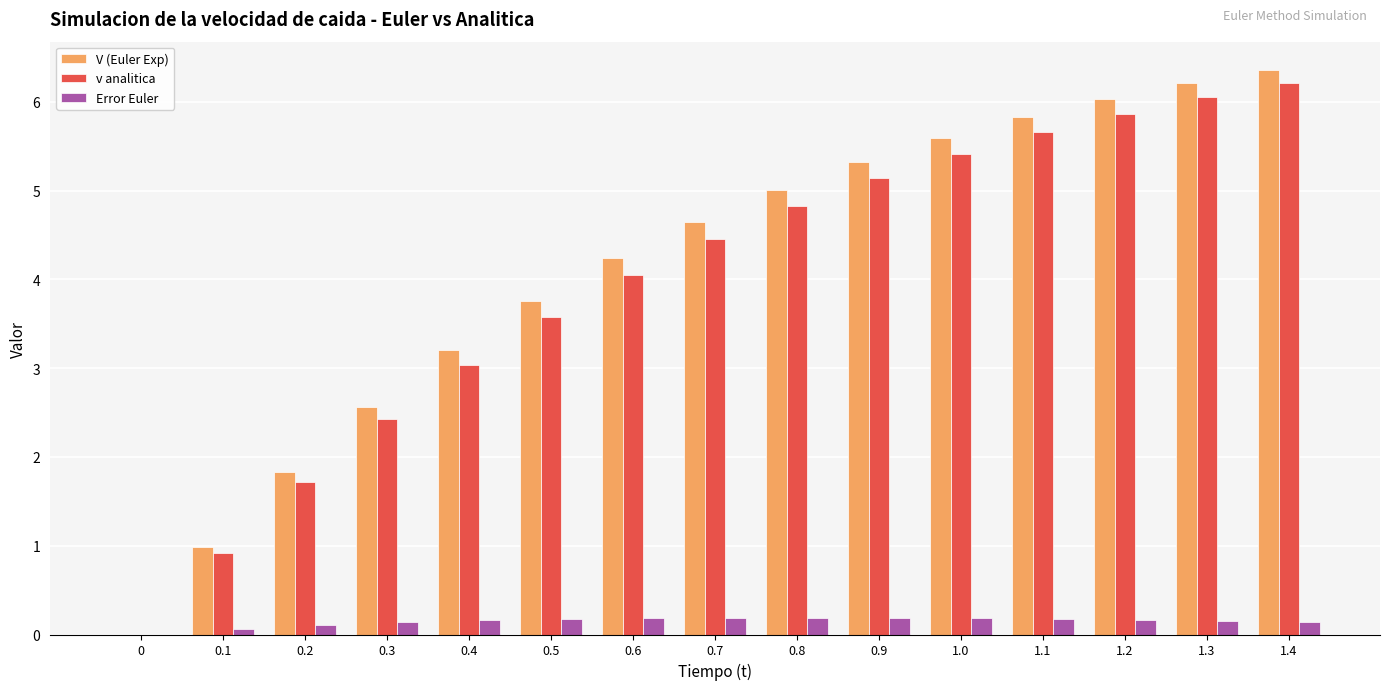

At which category is the sum across all series the highest?

1.4